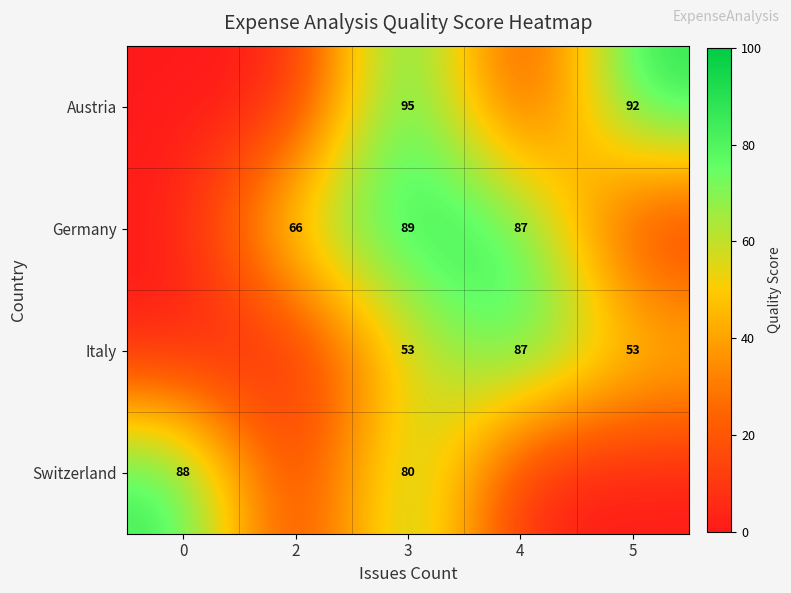

Reading left to right, what are all the values shown in this chart?

row_0: 0.0	0.0	95.0	0.0	91.5
row_1: 0.0	66.1	89.1	87.0	0.0
row_2: 0.0	0.0	53.1	87.0	53.4
row_3: 87.6	0.0	80.0	0.0	0.0